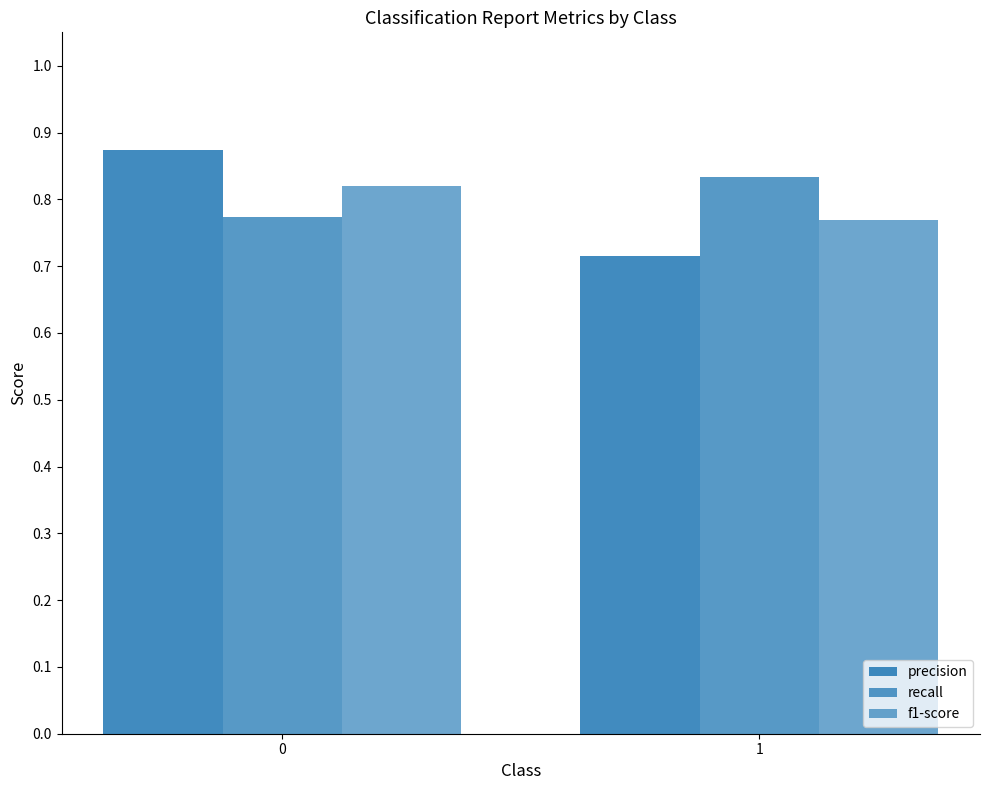

Count the number of data series in this chart.

3